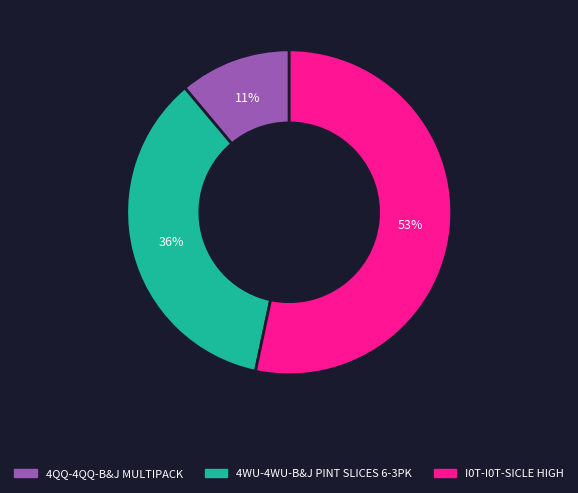

To the nearest percent, what is the combined percentage of 4WU-4WU-B&J PINT SLICES 6-3PK and I0T-I0T-SICLE HIGH?

89%